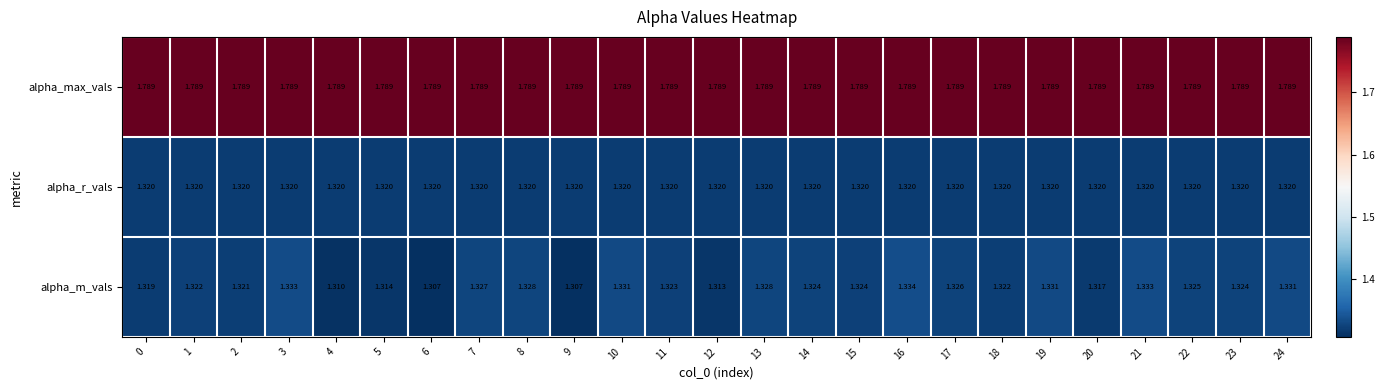

Which series has the widest spread of values?

alpha_m_vals